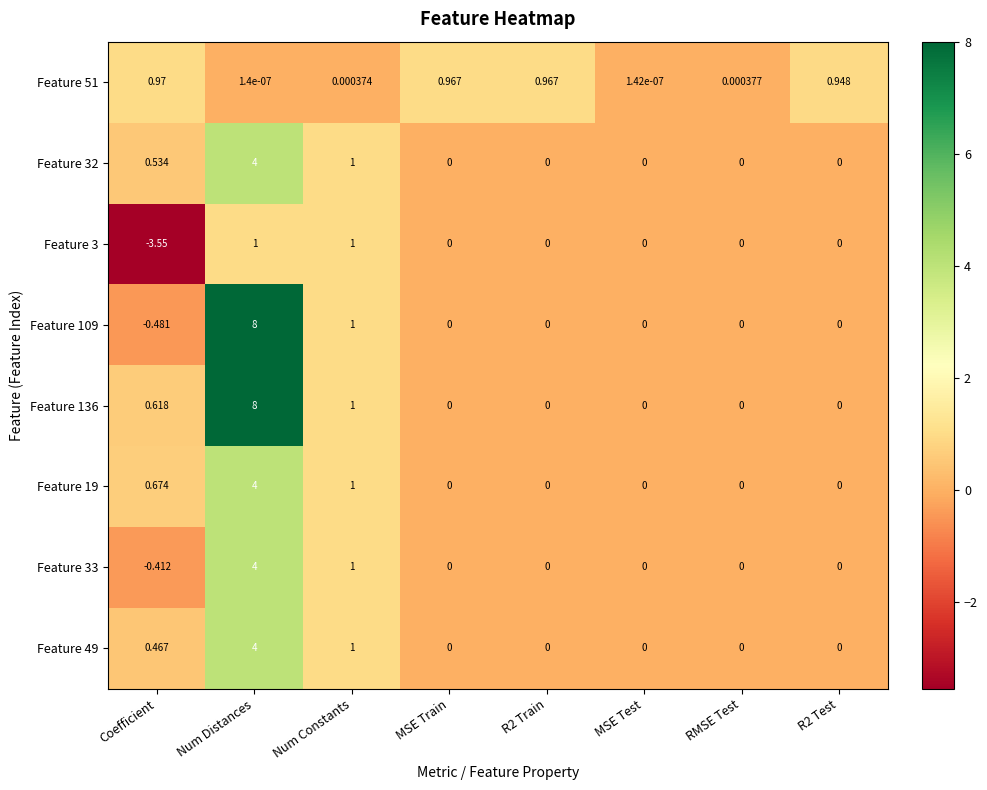

Is the value of Feature 33 at R2 Train greater than the value of Feature 32 at Num Constants?

No